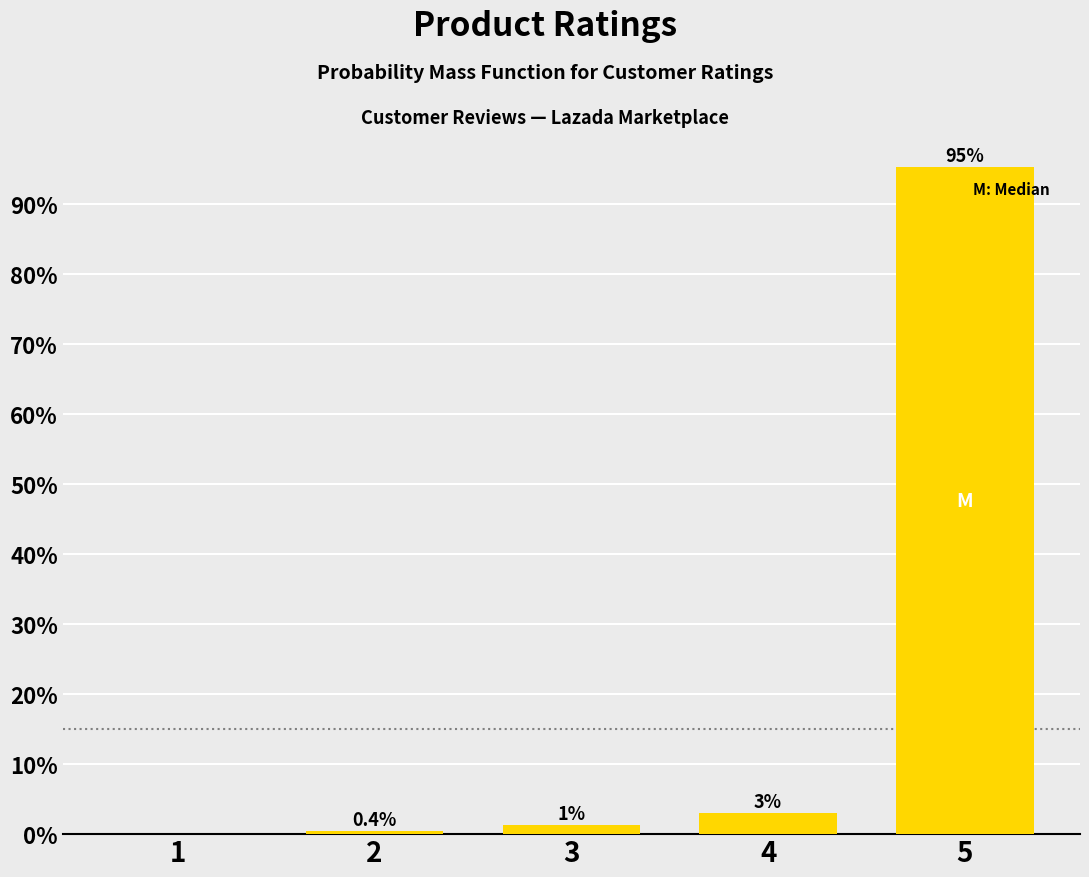

Between 2 and 5, which is larger?

5